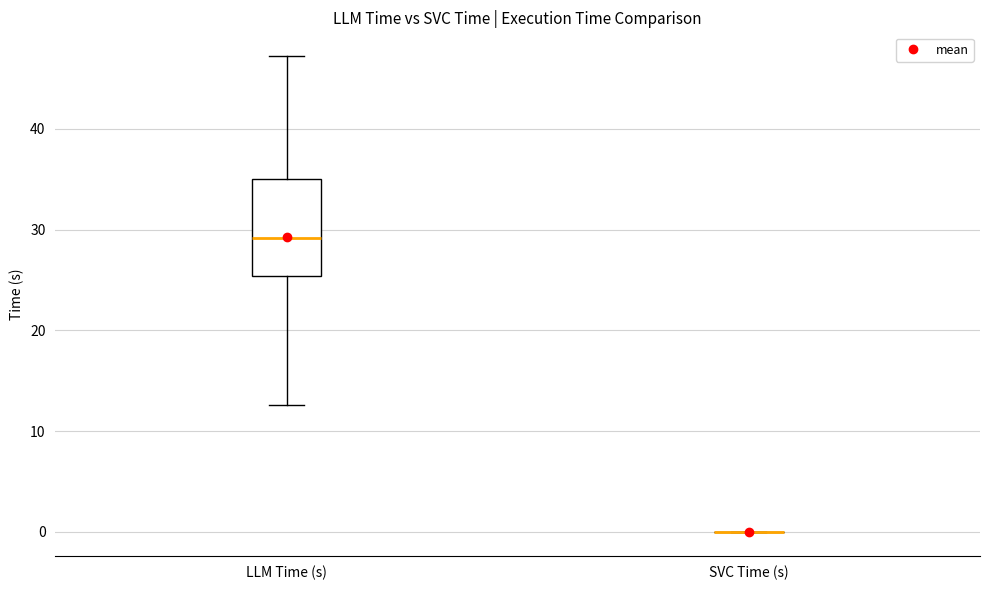

Where does the upper whisker of the box for LLM Time (s) end on the y-axis? The values are not printed on the chart, so give them approximately, as read against the axis.

47